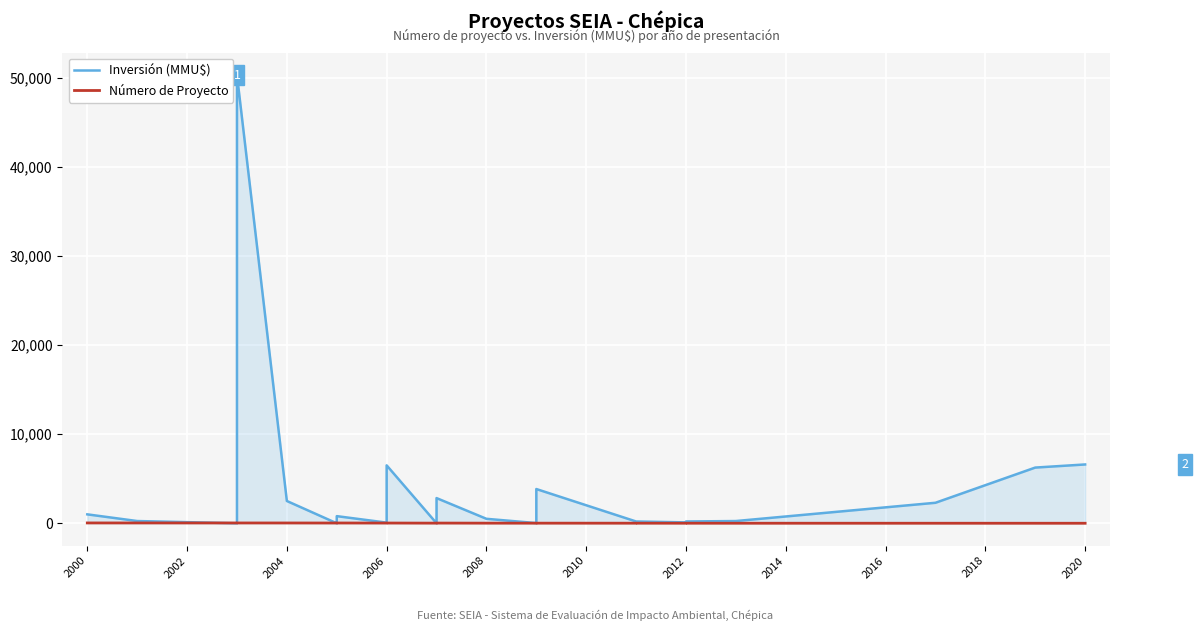

How many interior local valleys does the Inversión (MMU$) series have?

5